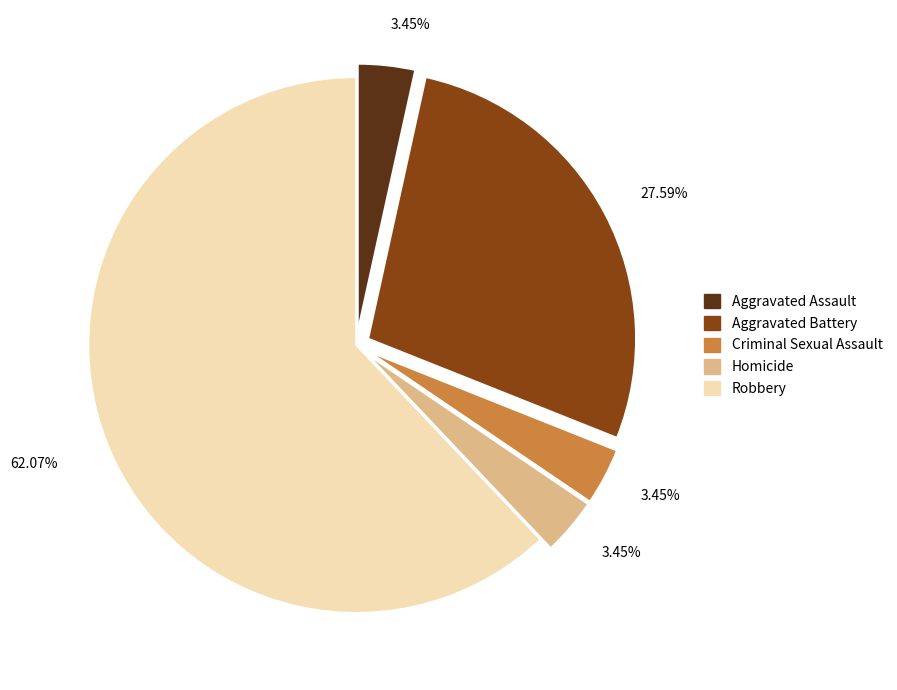

How many segments does this pie chart have?

5